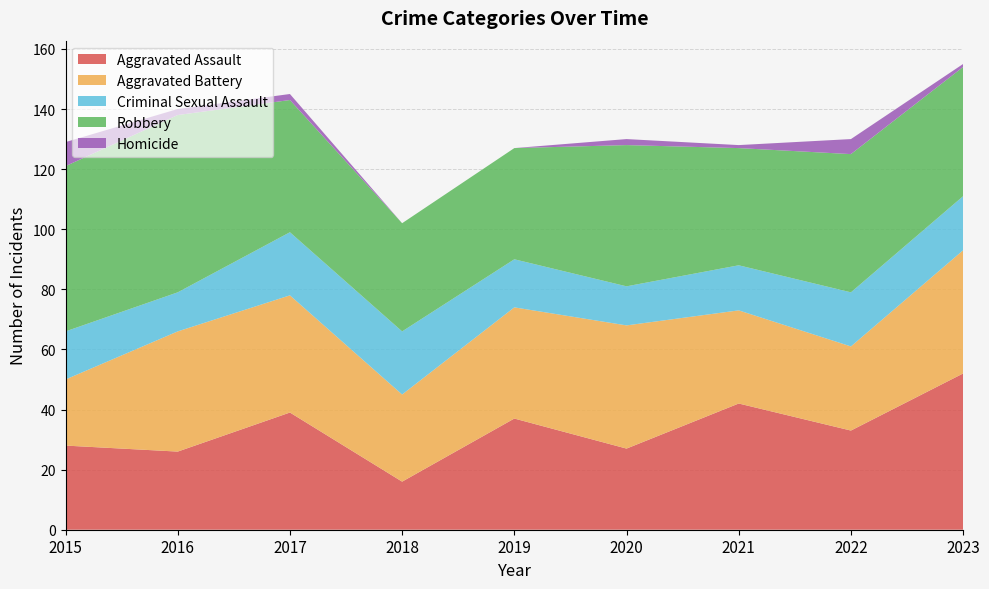

Reading left to right, list all the values displayed in this chart.

Aggravated Assault: 2015=28	2016=26	2017=39	2018=16	2019=37	2020=27	2021=42	2022=33	2023=52
Aggravated Battery: 2015=22	2016=40	2017=39	2018=29	2019=37	2020=41	2021=31	2022=28	2023=41
Criminal Sexual Assault: 2015=16	2016=13	2017=21	2018=21	2019=16	2020=13	2021=15	2022=18	2023=18
Robbery: 2015=55	2016=59	2017=44	2018=36	2019=37	2020=47	2021=39	2022=46	2023=43
Homicide: 2015=8	2016=2	2017=2	2018=0	2019=0	2020=2	2021=1	2022=5	2023=1